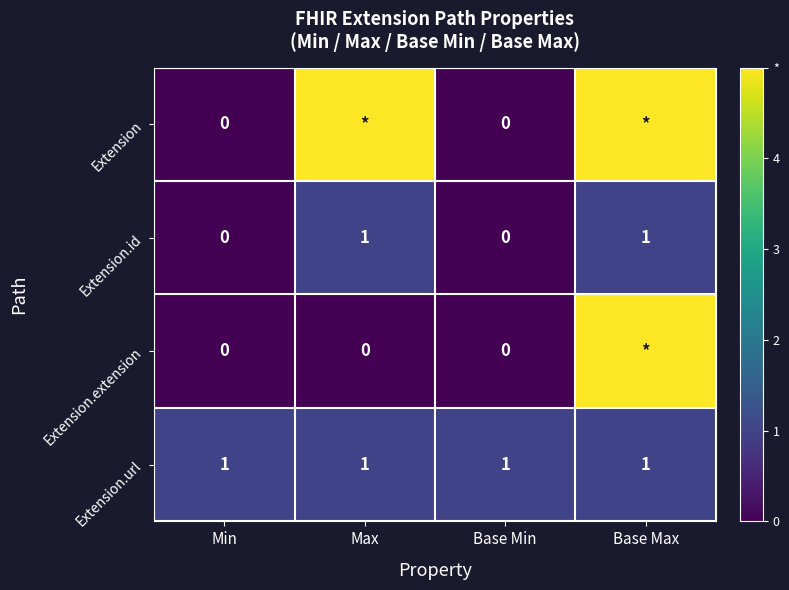

What is the difference between the highest and lowest values at Max?

5